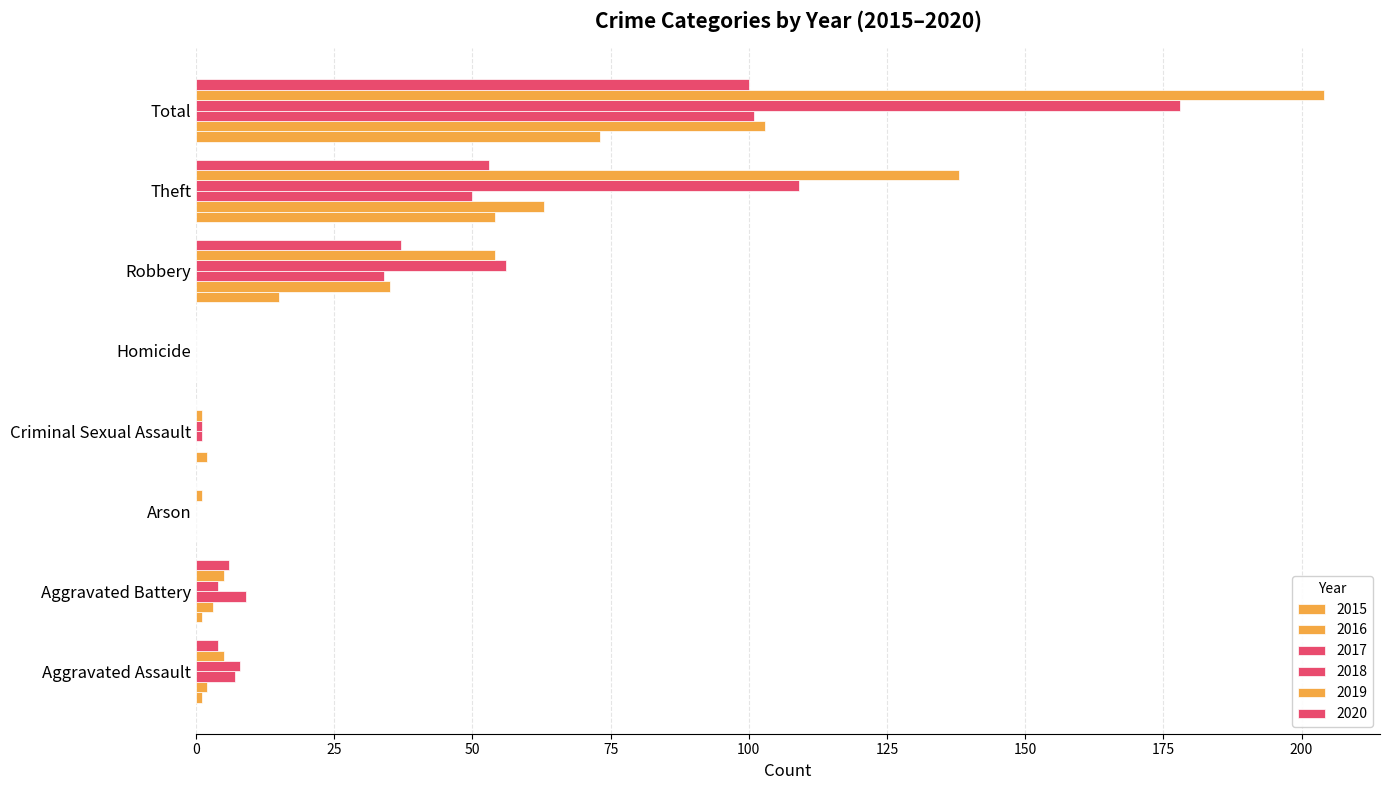

Count the number of categories in the chart.

8